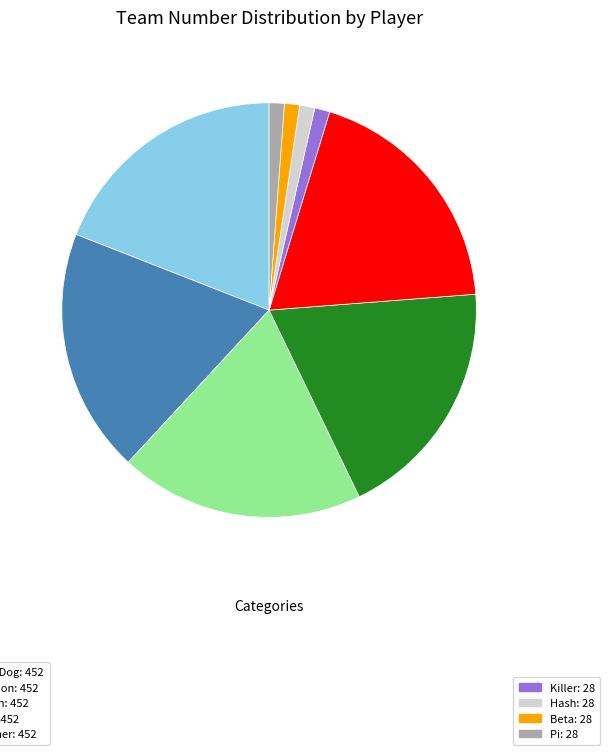

Is there a majority slice in this chart?

No